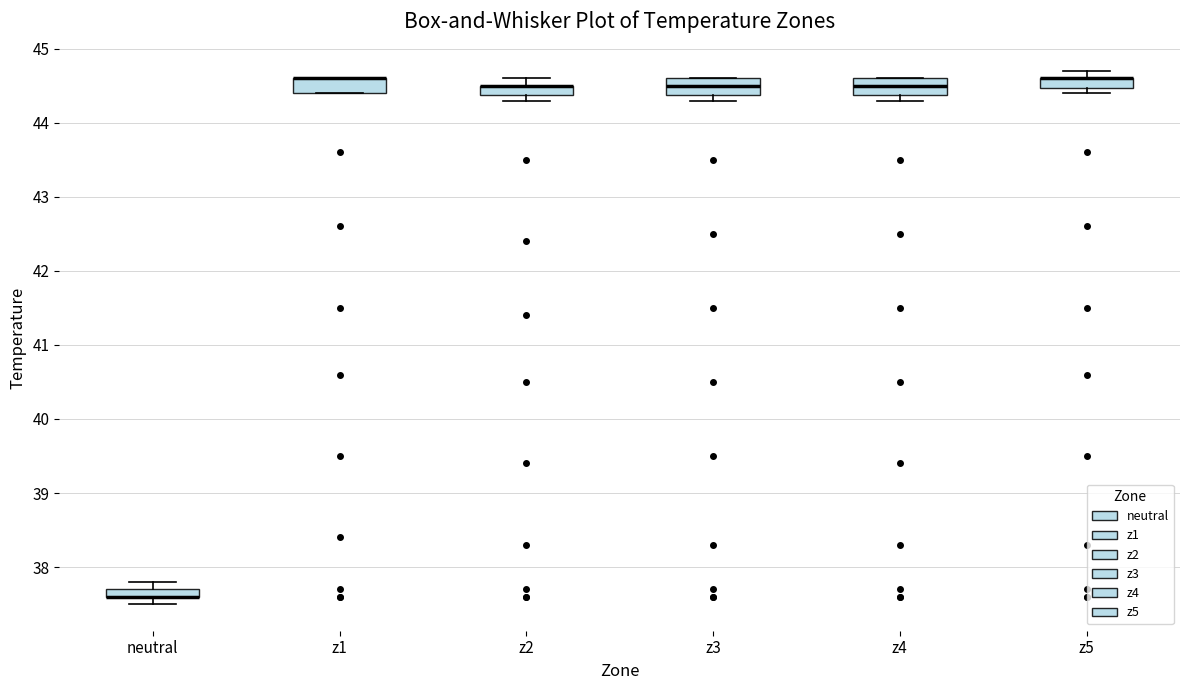

Where is the lower edge of the box for neutral on the y-axis? The values are not printed on the chart, so give them approximately, as read against the axis.

37.6